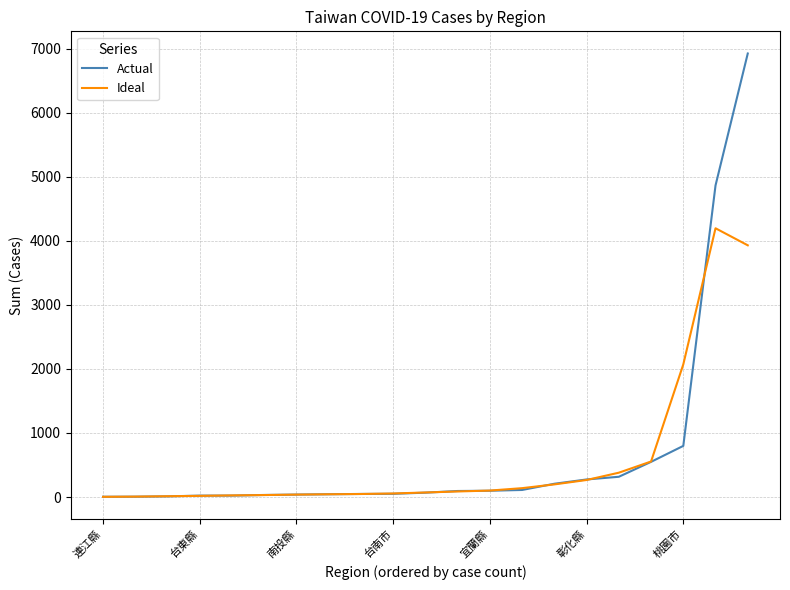

List the series in order of their peak value, lowest first.

Ideal, Actual